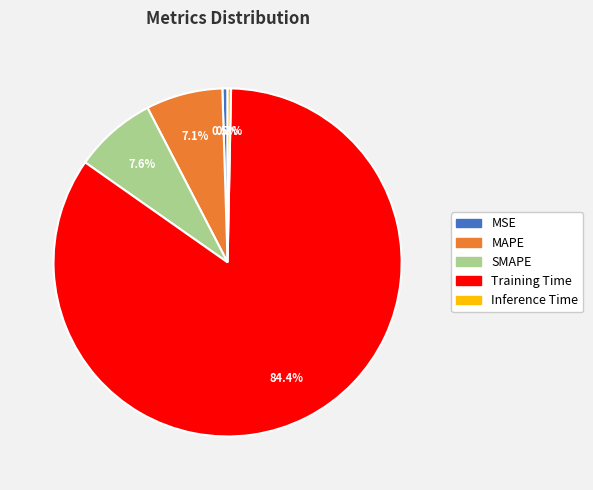

To the nearest percent, what is the average slice percentage?

20%